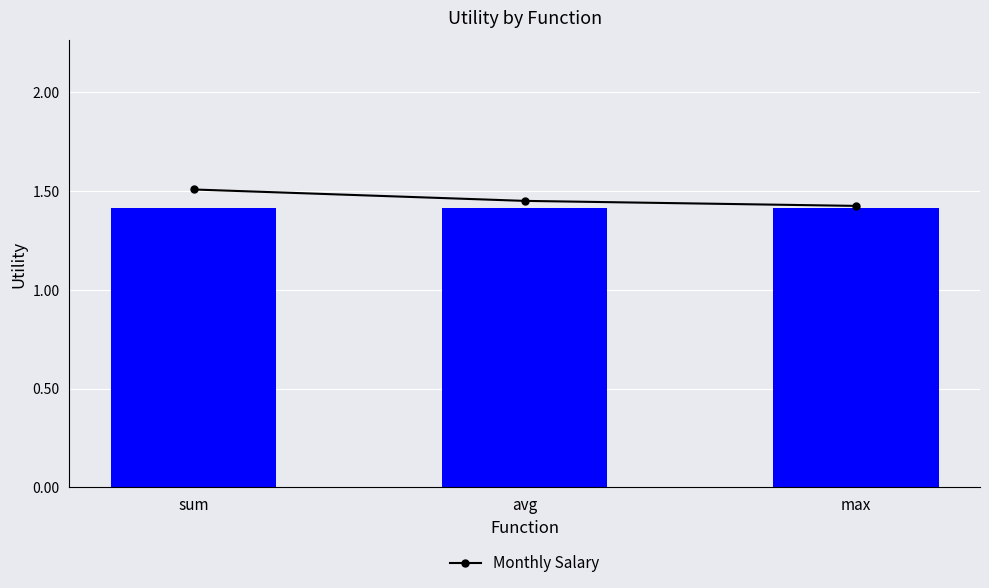

The value of Monthly Salary at max is 2.0. True or false?

False